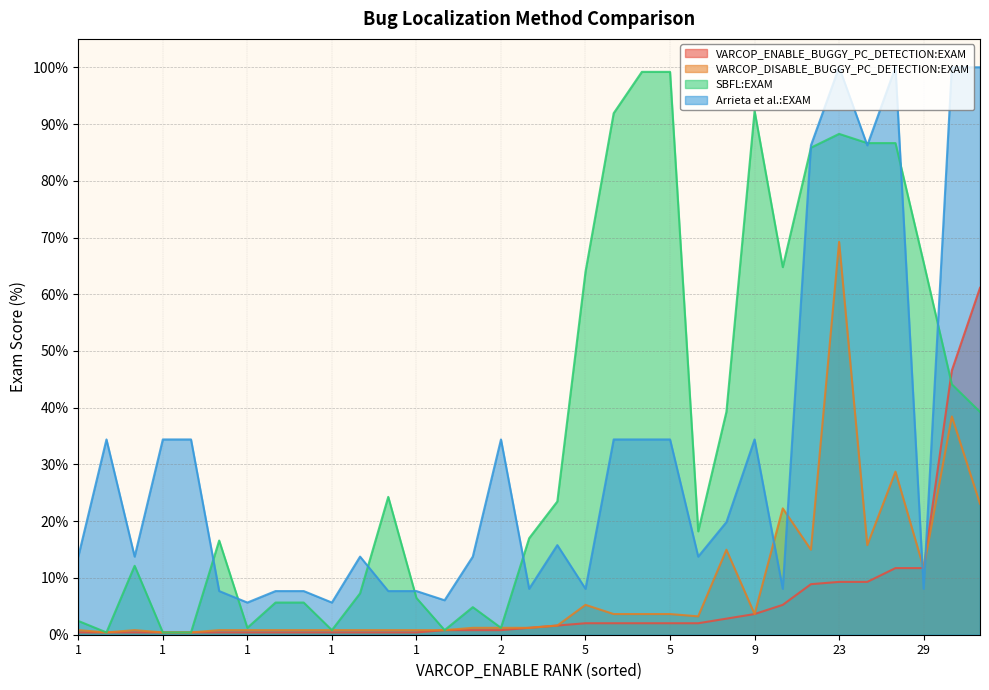

How many lines are shown in the chart?

4